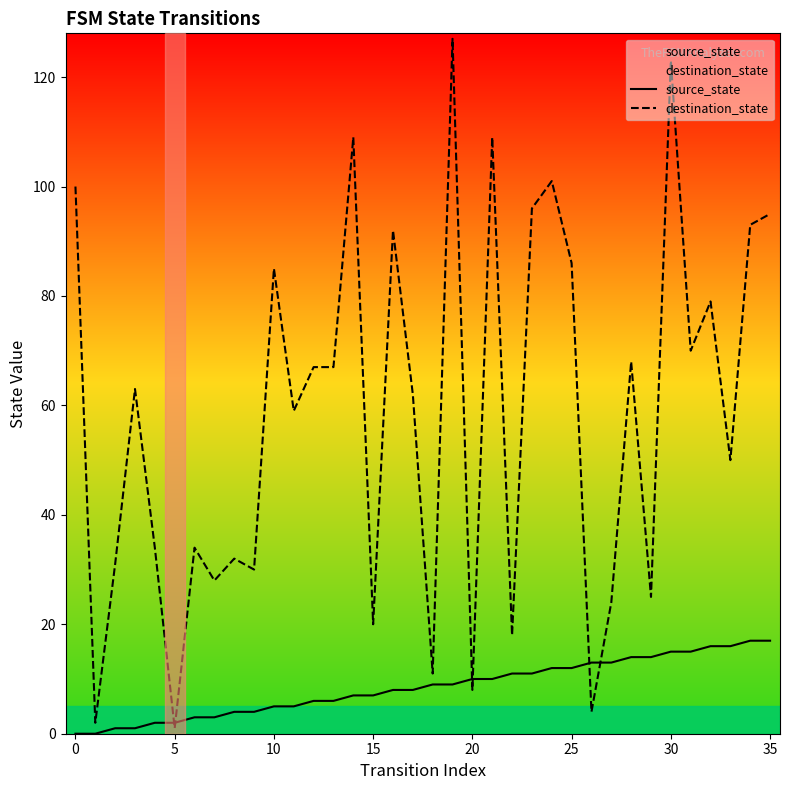

What are all the series names shown in the legend?

source_state, destination_state